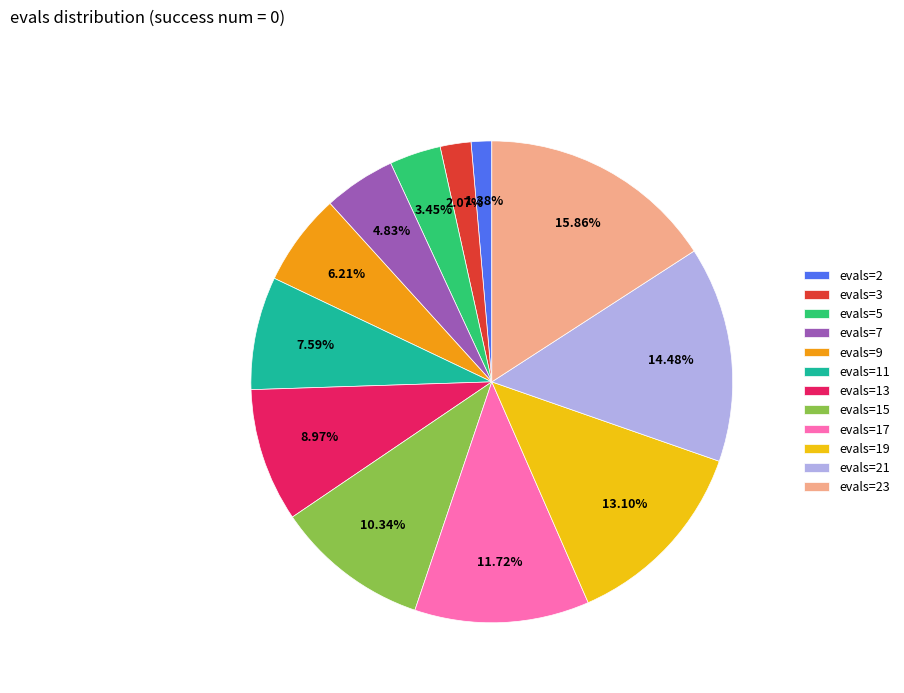

How many slices are in this pie chart?

12